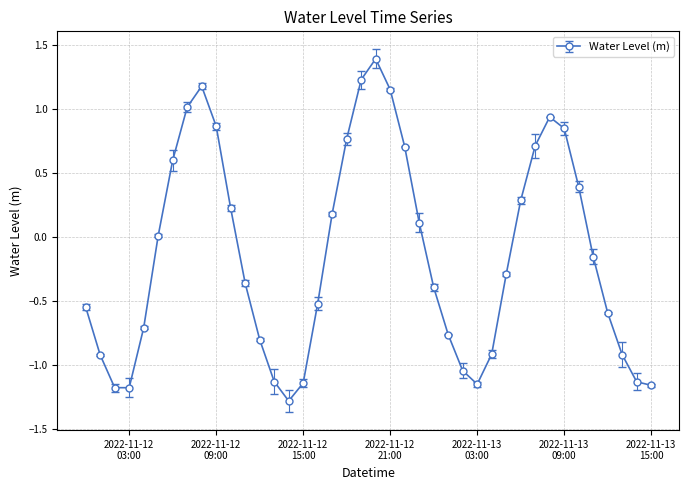

What is the difference between the second highest and second lowest values?

2.4